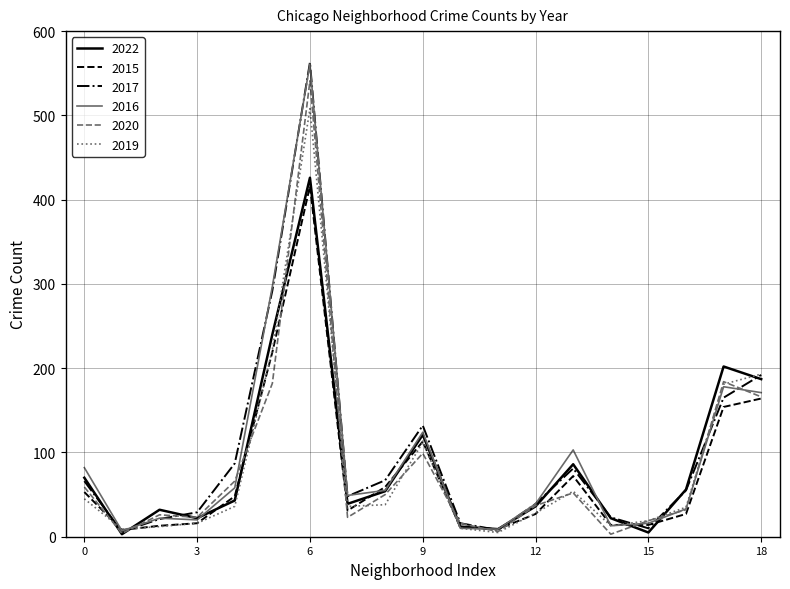

What is the maximum value shown in the chart?

563